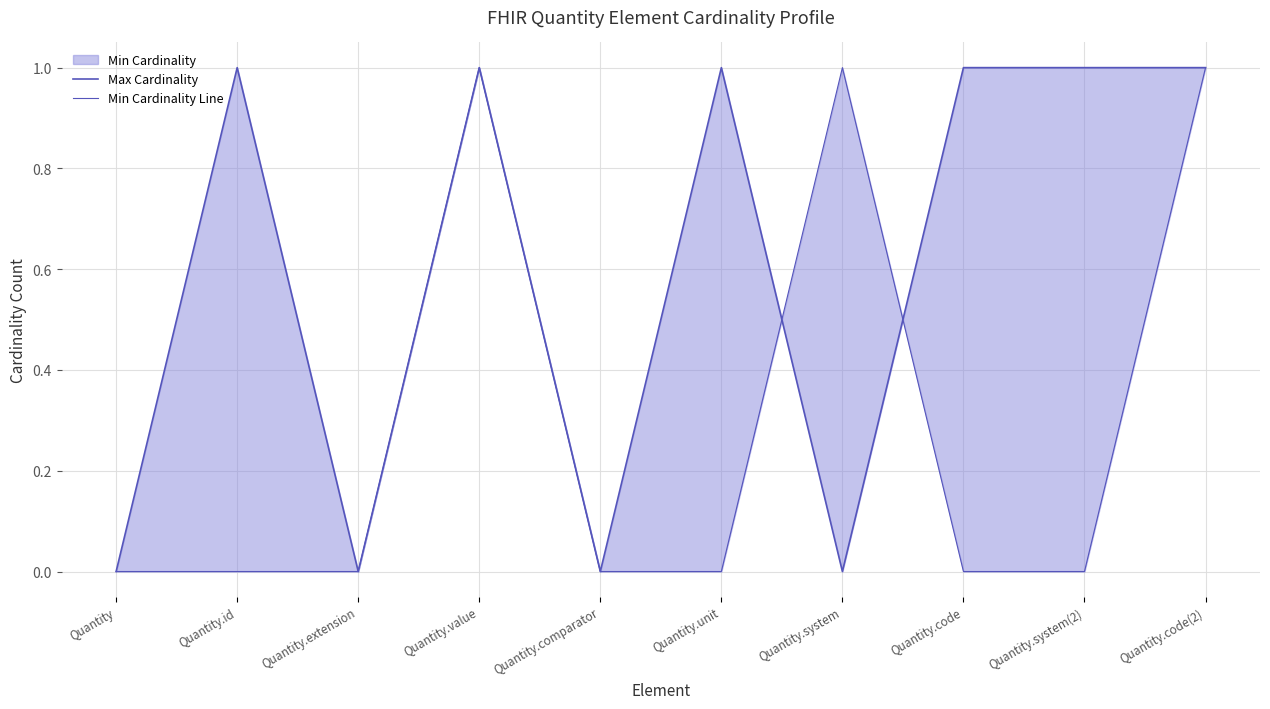

In Max Cardinality, how many points are lower than both neighbors (excluding endpoints)?

3